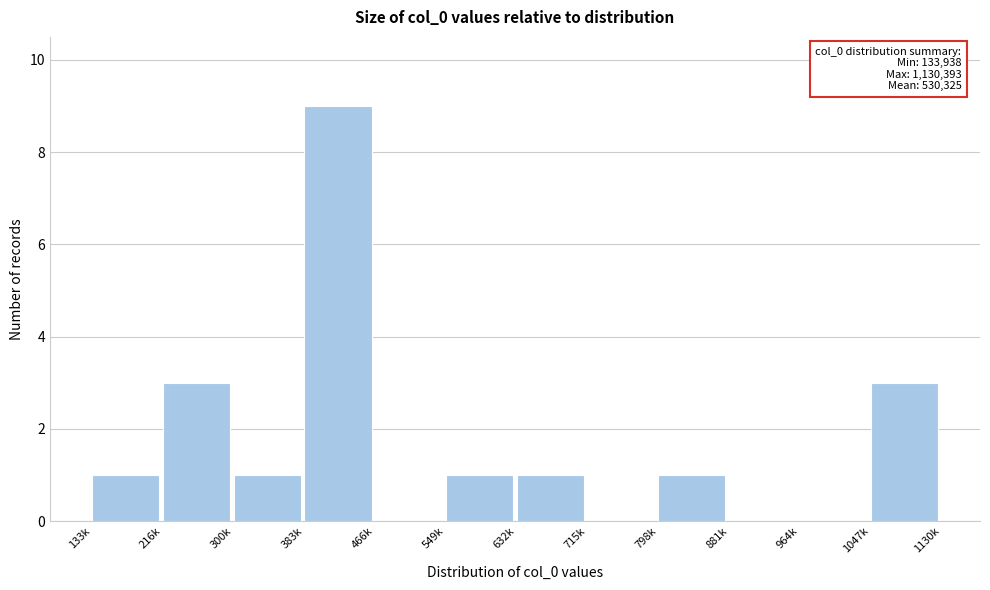

Reading left to right, what are all the values shown in this chart?

133k=1	216k=3	300k=1	383k=9	466k=0	549k=1	632k=1	715k=0	798k=1	881k=0	964k=0	1047k=3